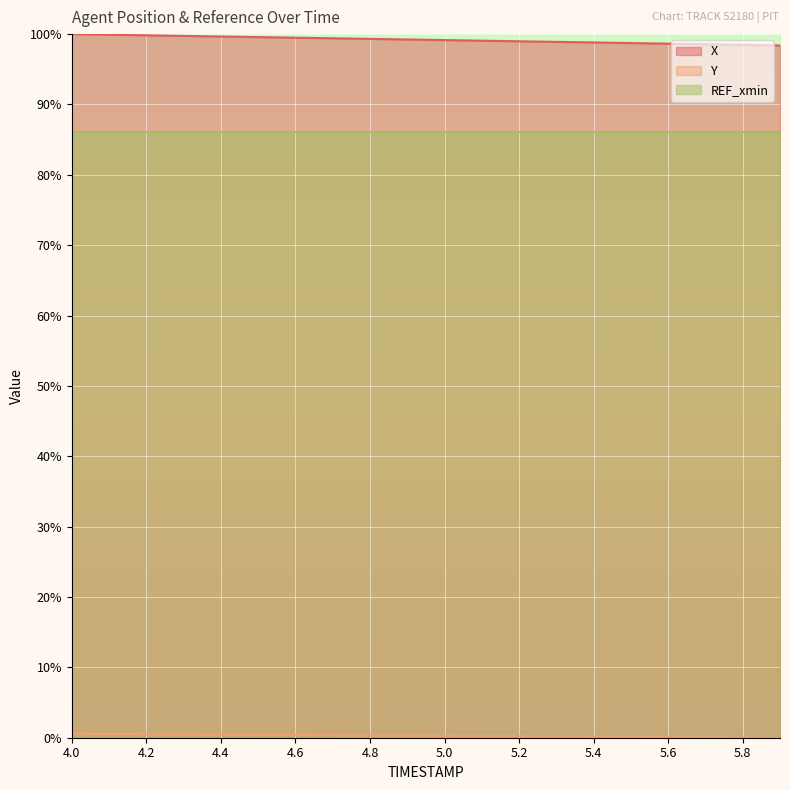

True or false: X (line) and REF_xmin (line) cross at least once.

False